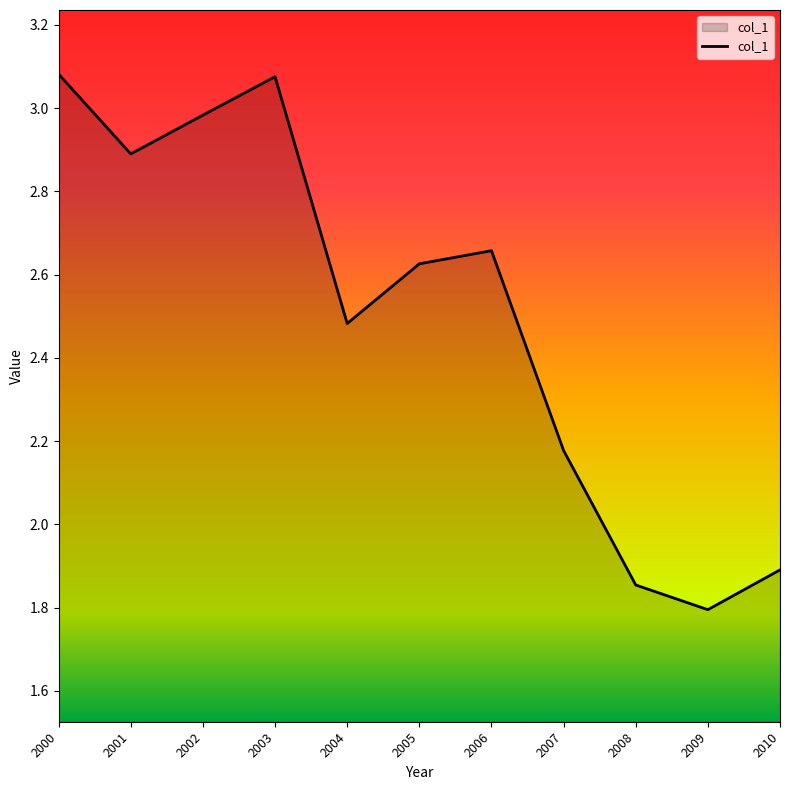

What is the difference between the second highest and minimum values?

1.3